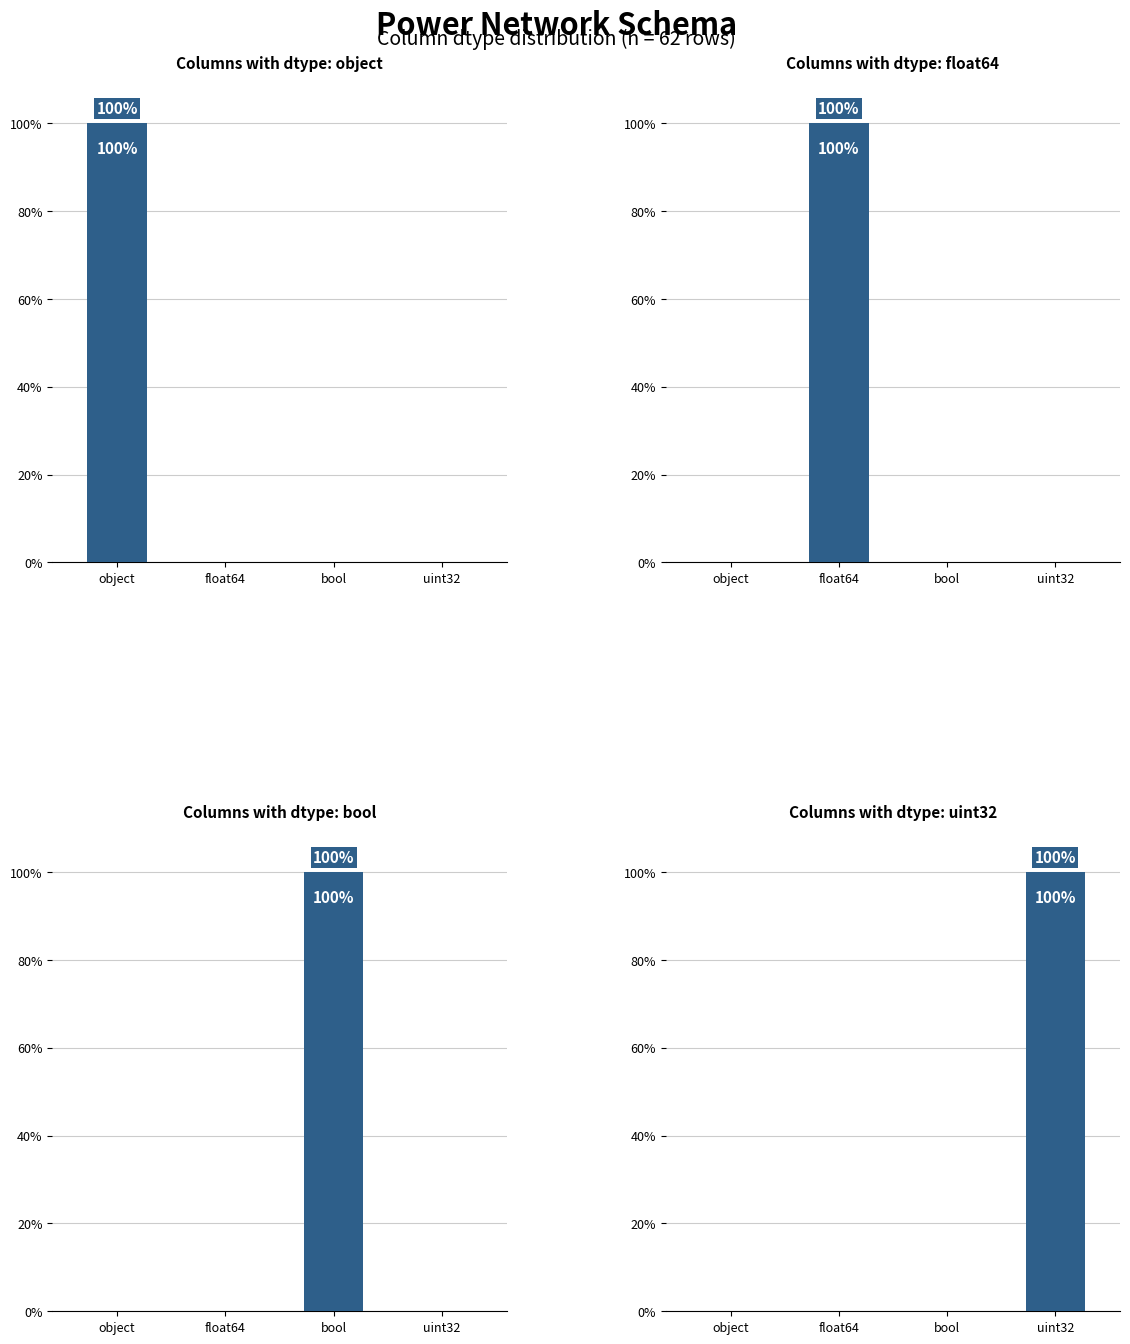

What is the difference between the highest and lowest values at uint32?

100